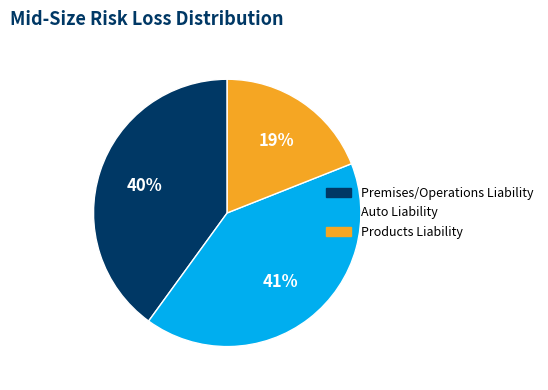

To the nearest percent, what is the average slice percentage?

33%